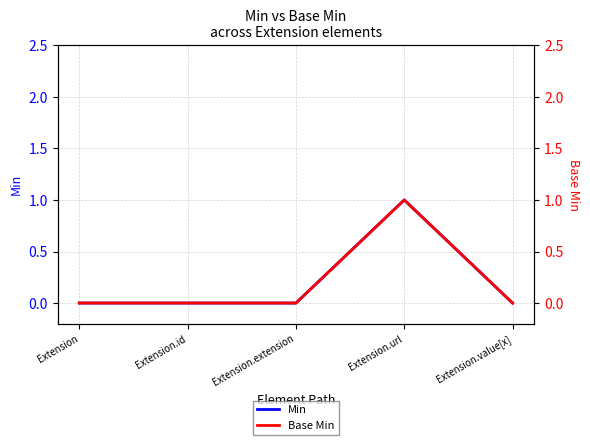

Which has a higher value, Extension or Extension.url?

Extension.url